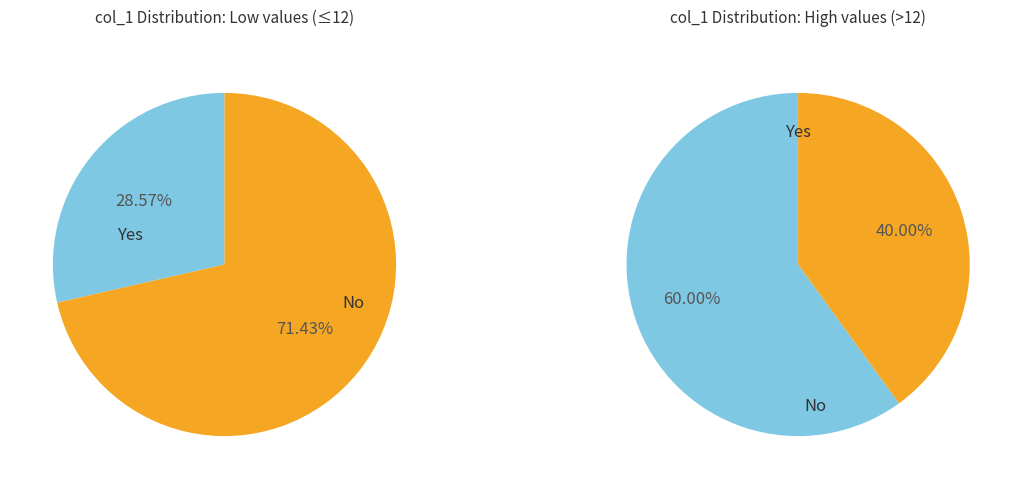

Does 19 represent more than half of the total?

No